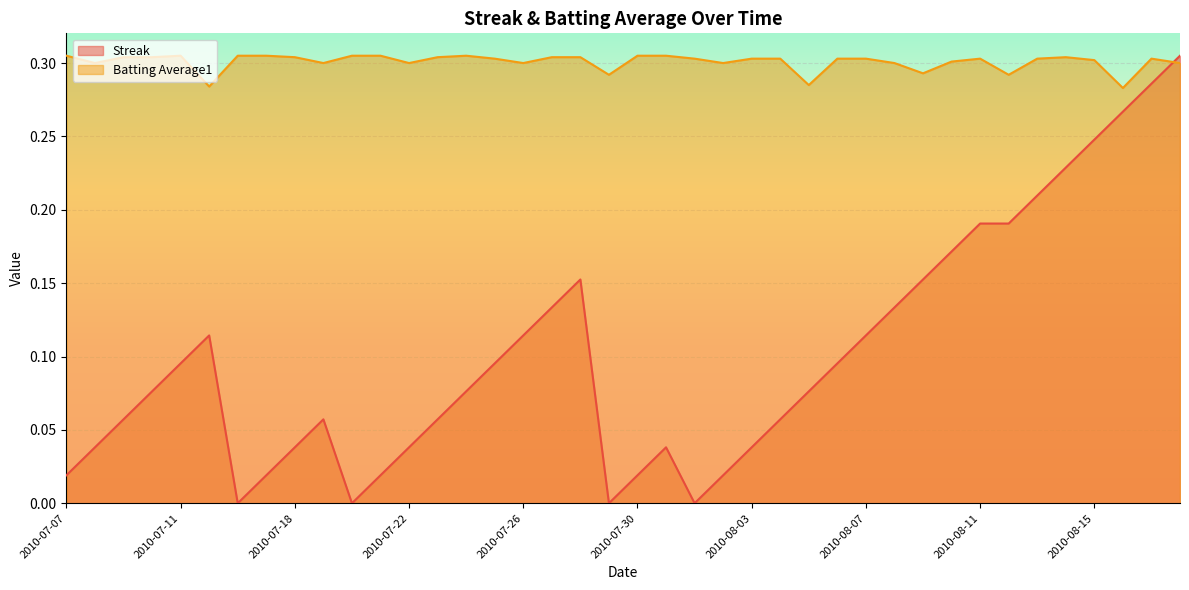

The Streak series shows 0.0 at 2010-08-04. True or false?

False